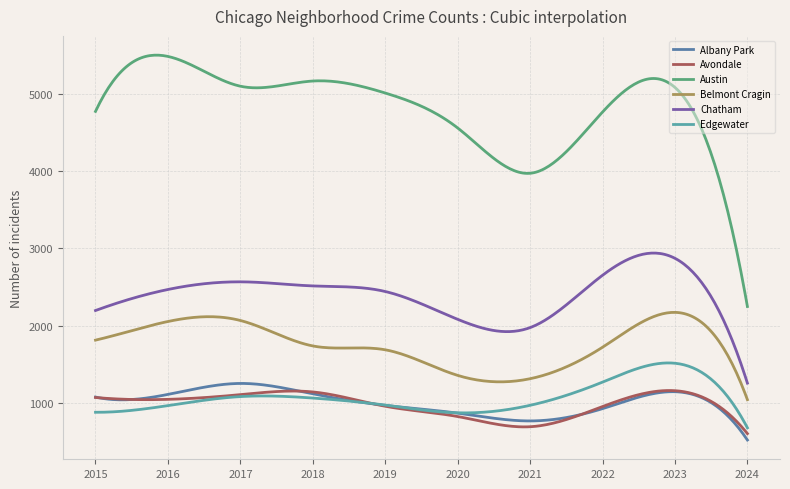

True or false: Edgewater and Belmont Cragin intersect in this chart.

False